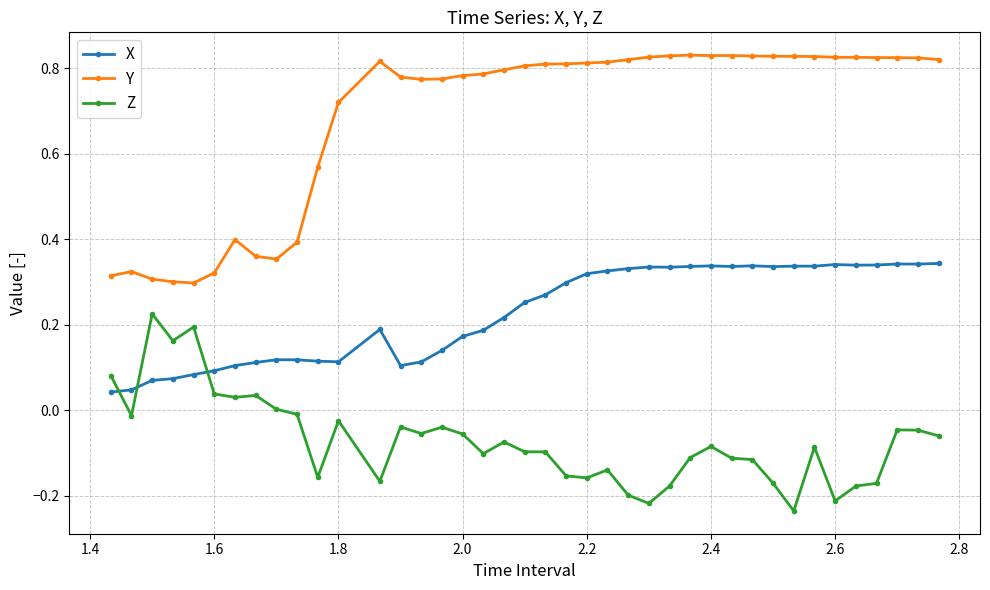

Rank the series by their average value, from highest to lowest.

Y, X, Z